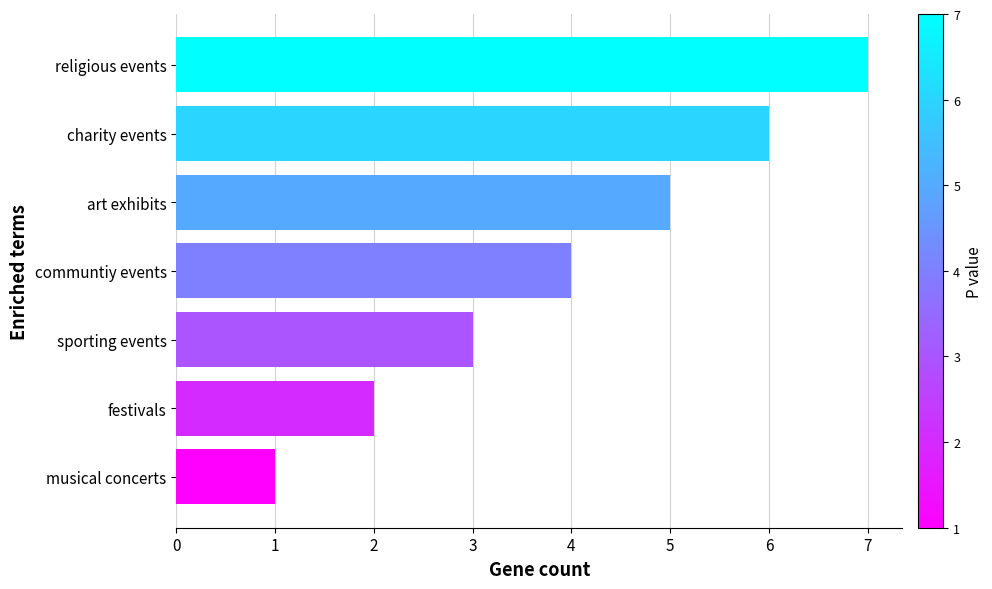

What is the greatest value displayed?

7